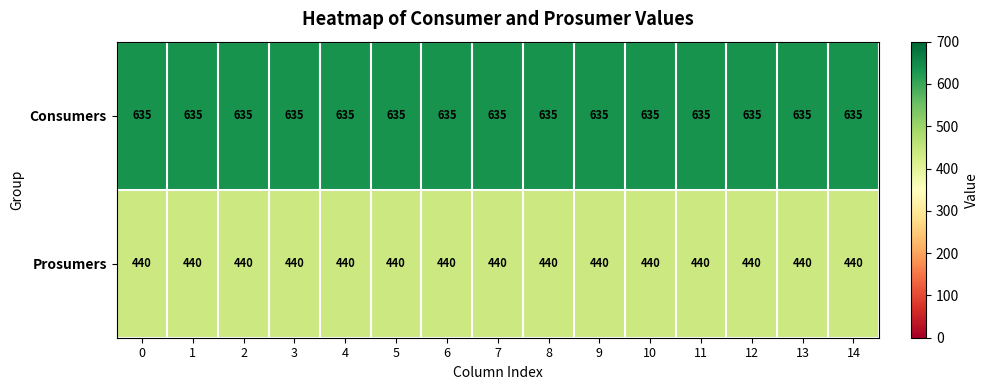

The value of Consumers at 13 is 1043. True or false?

False